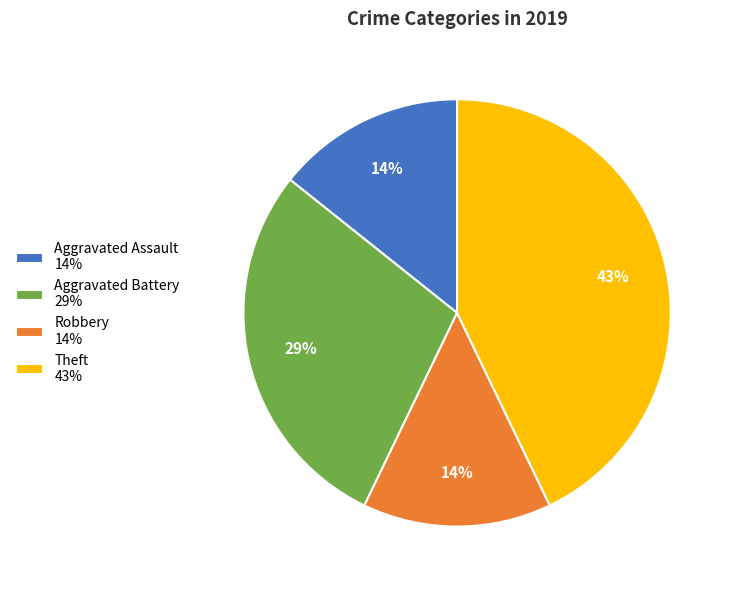

How many slices are in this pie chart?

4